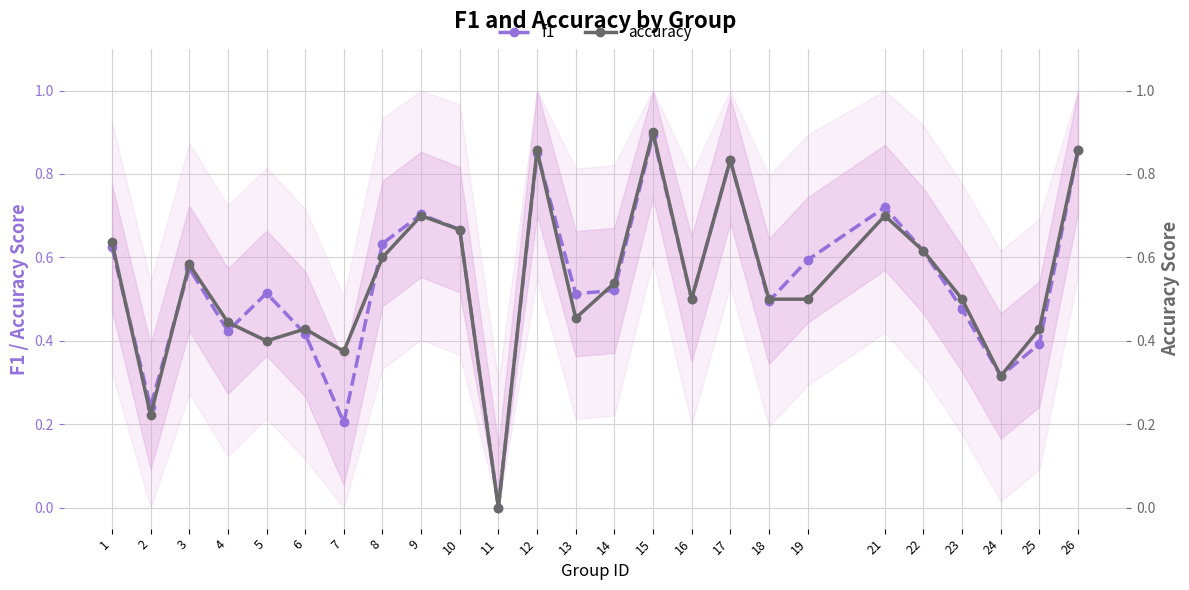

List the labels in order of f1 value, smallest first.

11, 7, 2, 24, 25, 6, 4, 23, 18, 16, 13, 5, 14, 3, 19, 22, 1, 8, 10, 9, 21, 17, 12, 26, 15